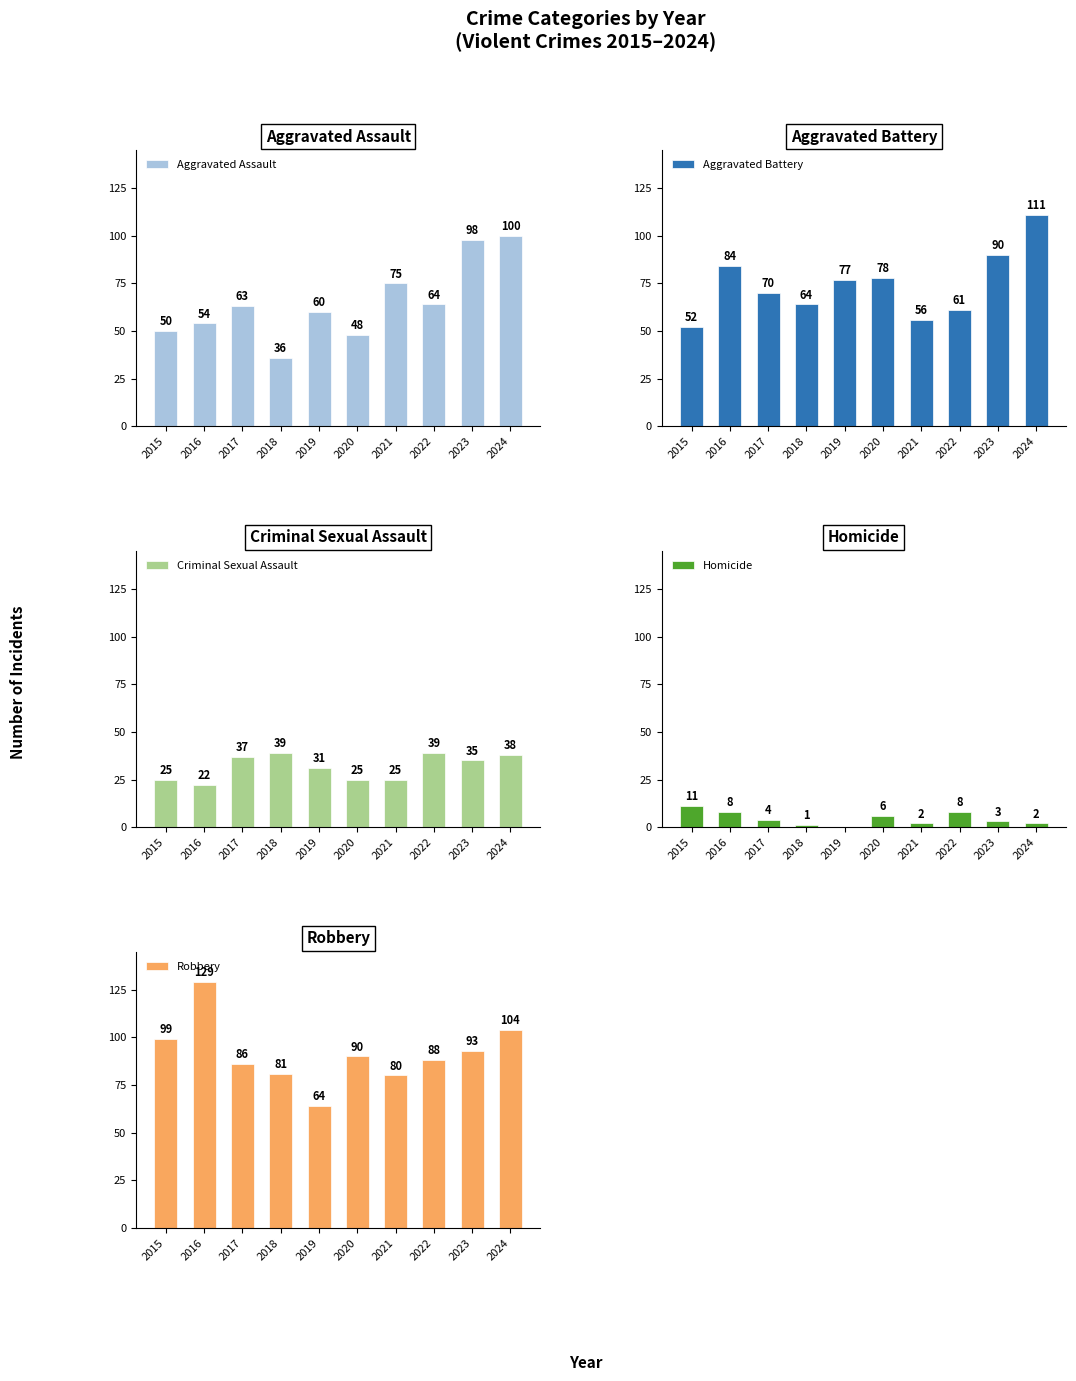

Reading left to right, extract all data points from this chart.

Aggravated Assault: 50	54	63	36	60	48	75	64	98	100
Aggravated Battery: 52	84	70	64	77	78	56	61	90	111
Criminal Sexual Assault: 25	22	37	39	31	25	25	39	35	38
Homicide: 11	8	4	1	0	6	2	8	3	2
Robbery: 99	129	86	81	64	90	80	88	93	104